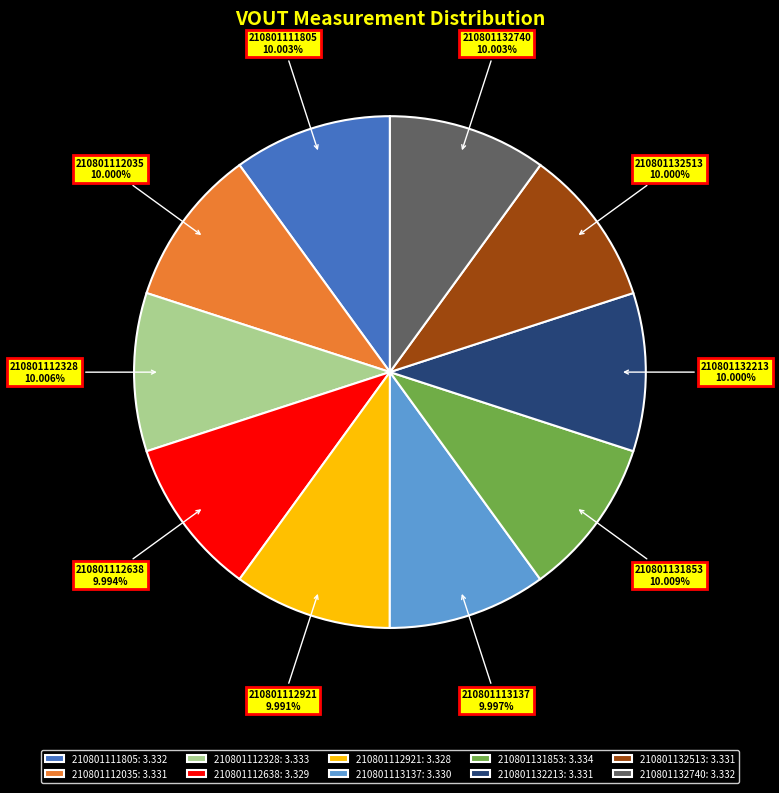

To the nearest percent, what percentage of the pie is 210801113137?

10%